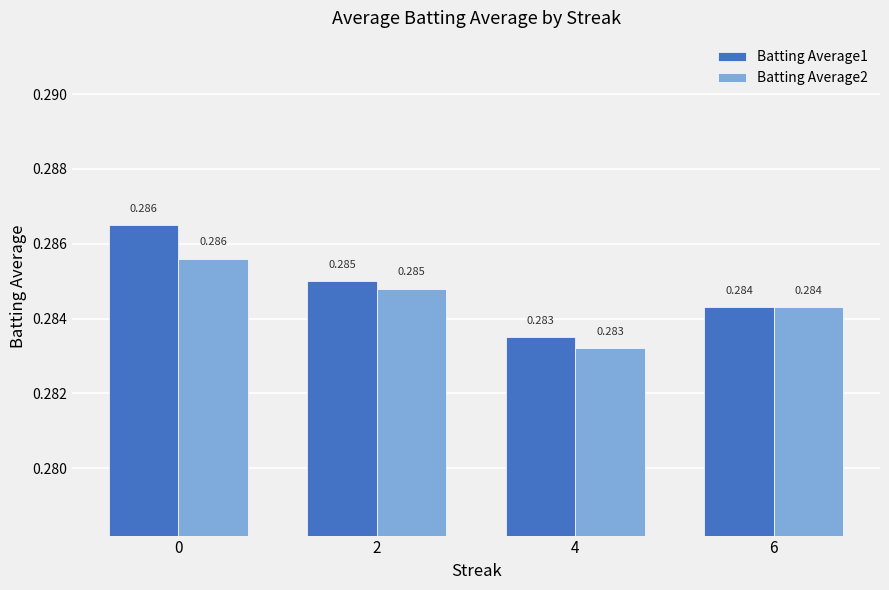

Read the Batting Average2 value at 4.

0.3